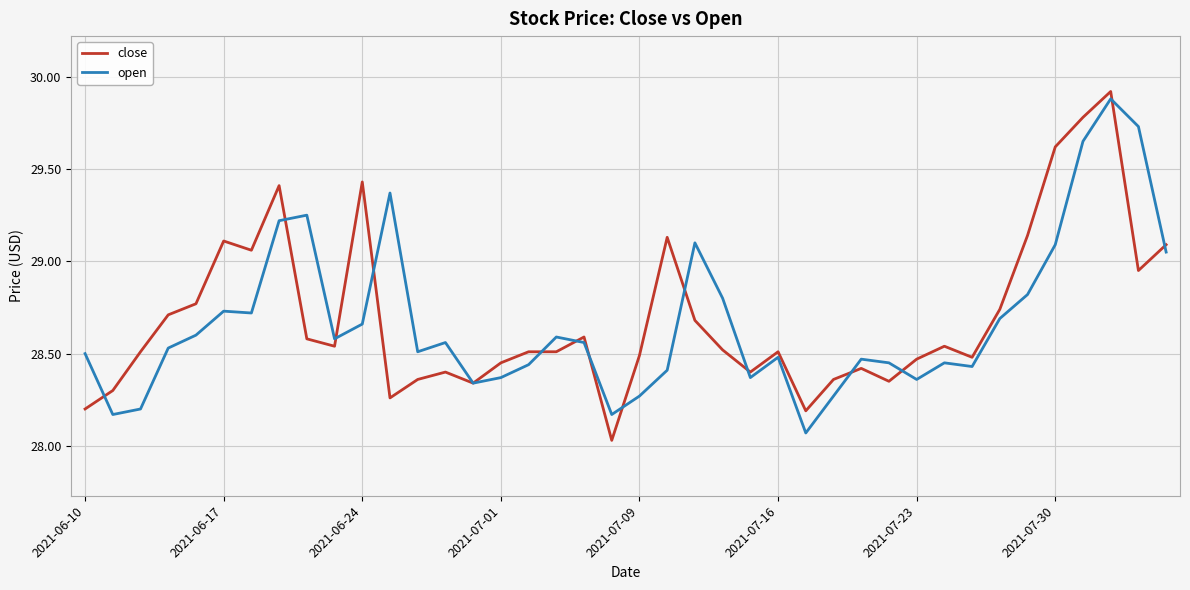

What is the maximum value shown in the chart?

29.9